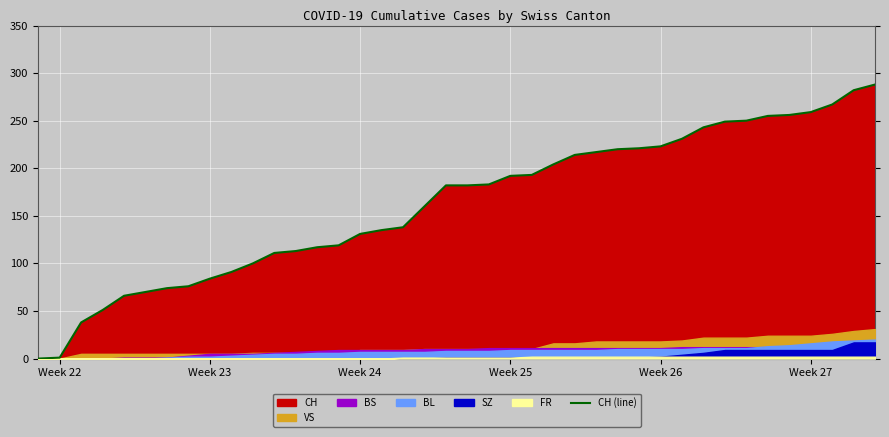

Reading left to right, what are all the values shown in this chart?

0	1	38	51	66	70	74	76	84	91	100	111	113	117	119	131	135	138	160	182	182	183	192	193	204	214	217	220	221	223	231	243	249	250	255	256	259	267	282	288